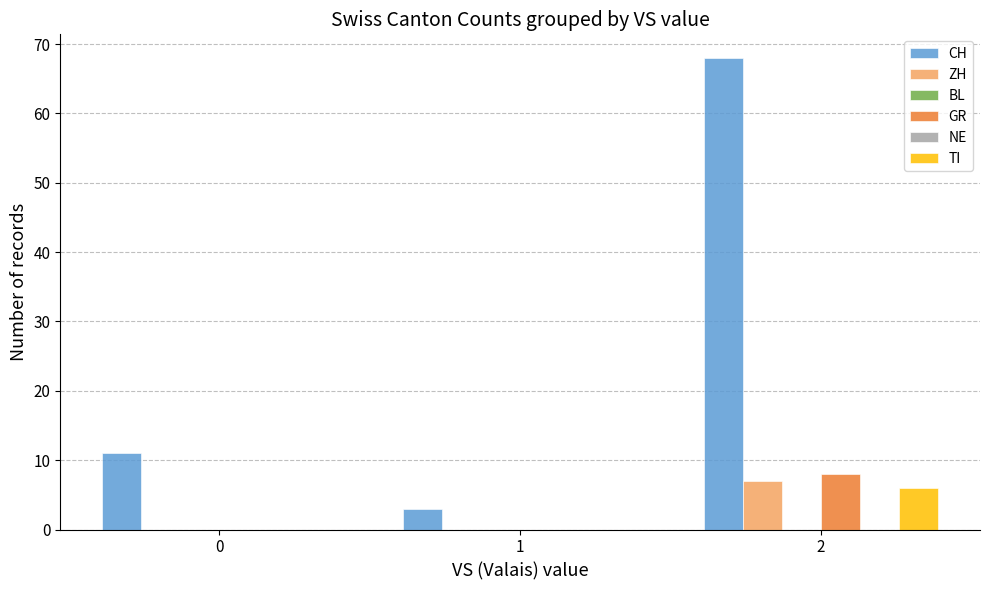

At which label does CH first exceed 11?

2